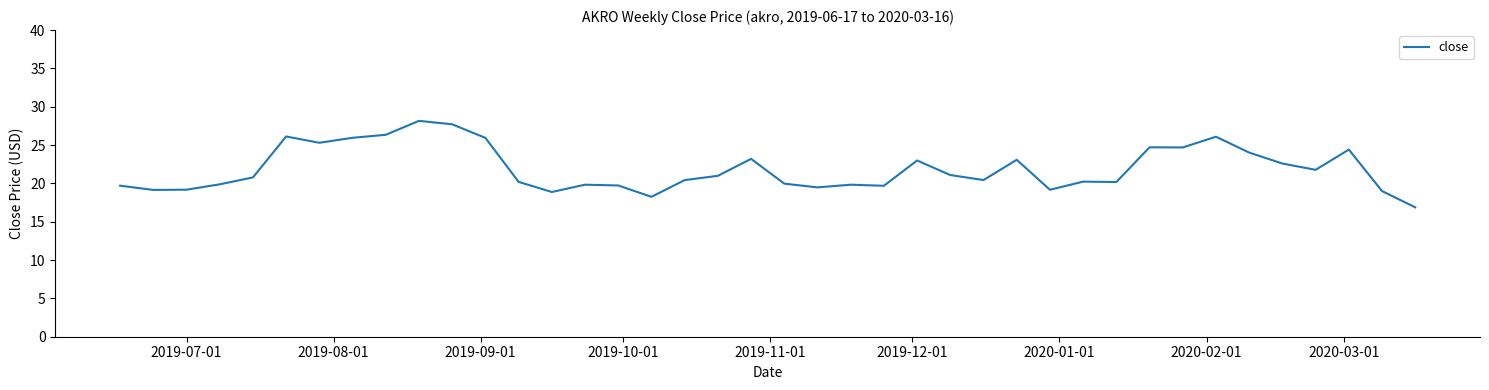

What is the difference between the maximum and minimum values?

11.3